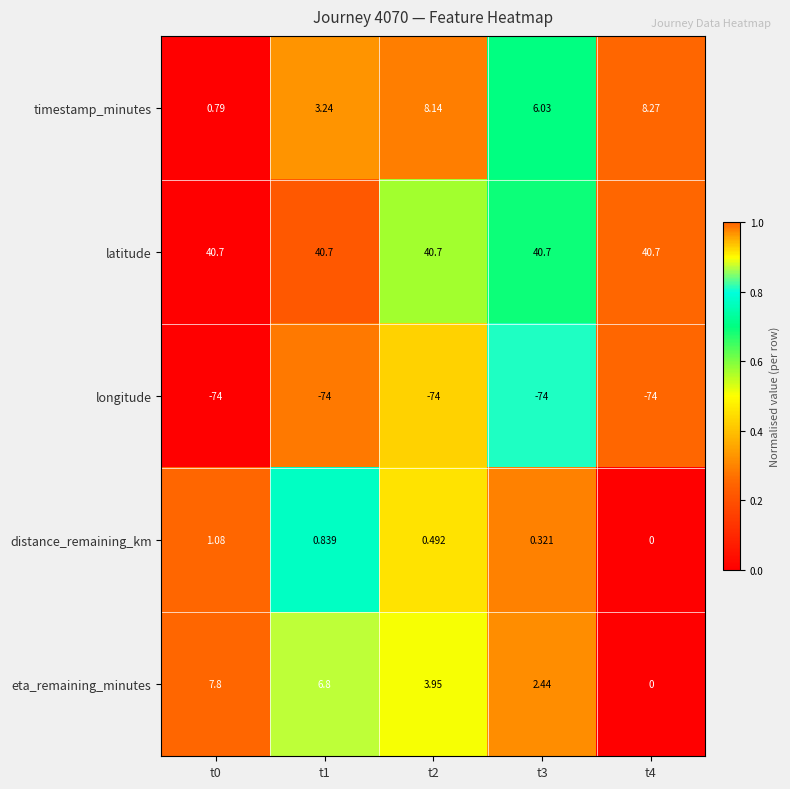

Which series has the largest range (max minus min)?

eta_remaining_minutes